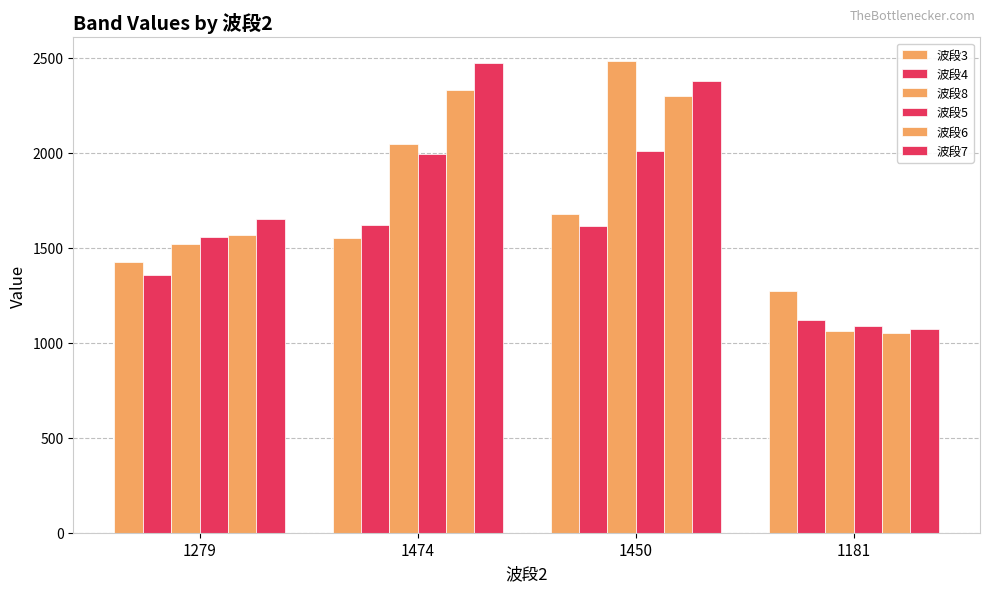

What position from the right is 1181?

1